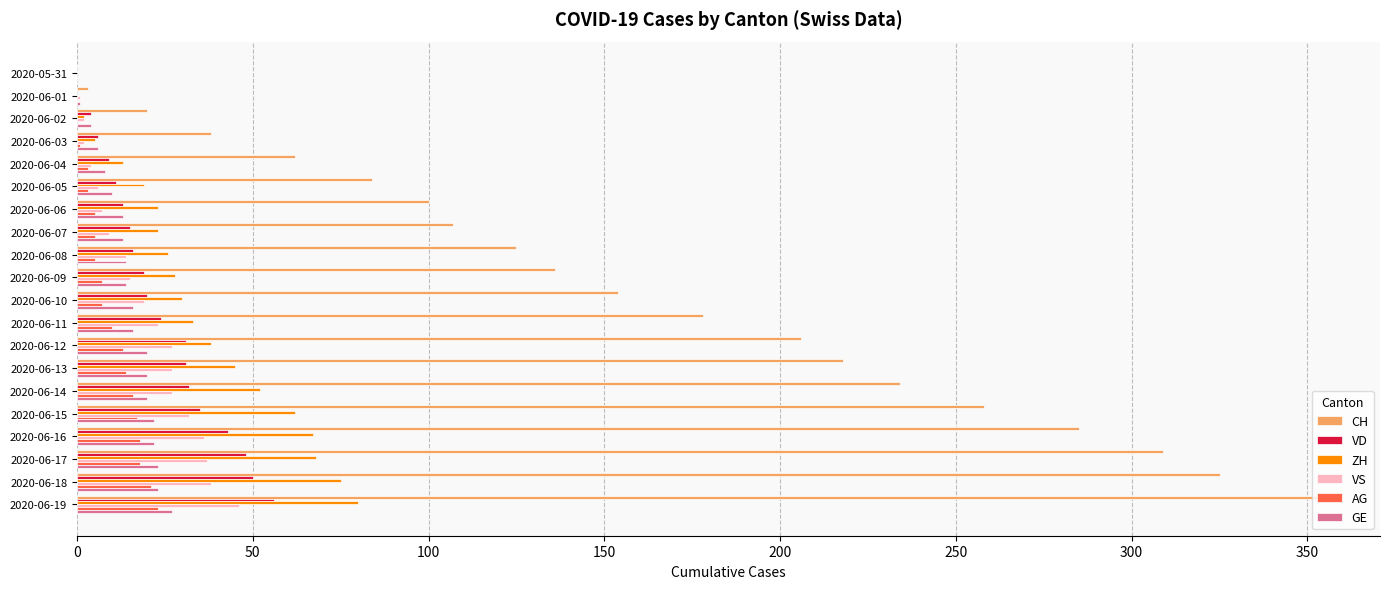

Which series has the largest total across all categories?

CH